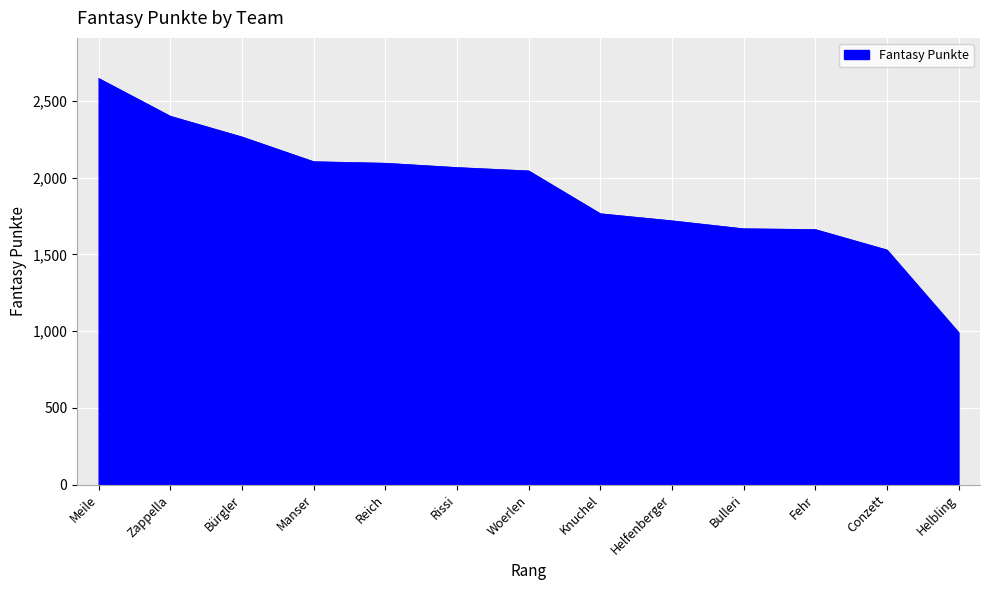

True or false: the data shows 2721 at Knuchel.

False